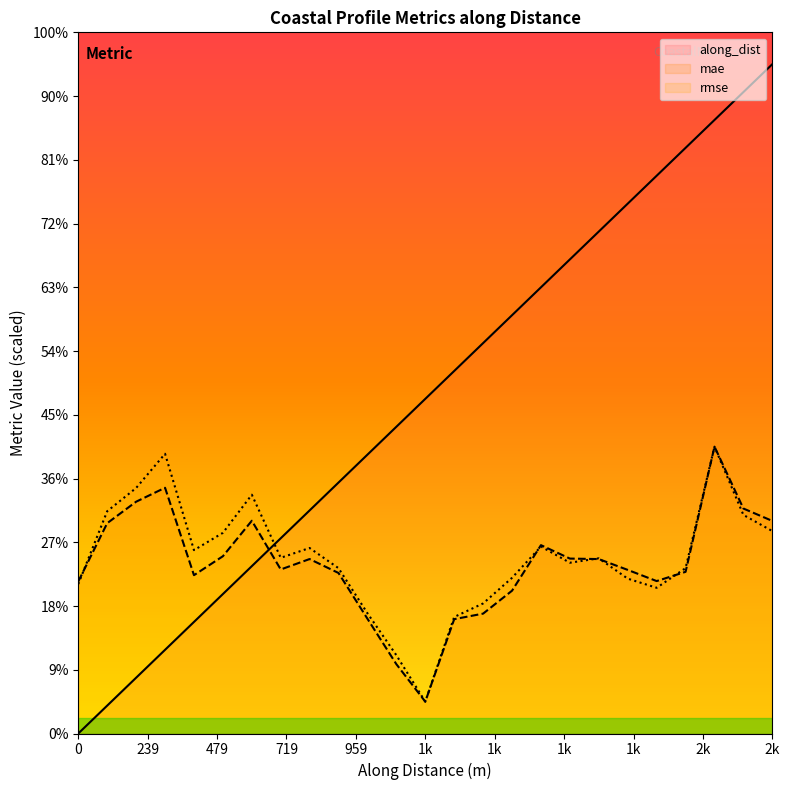

At which category is the sum across all series the highest?

2199.644336724491